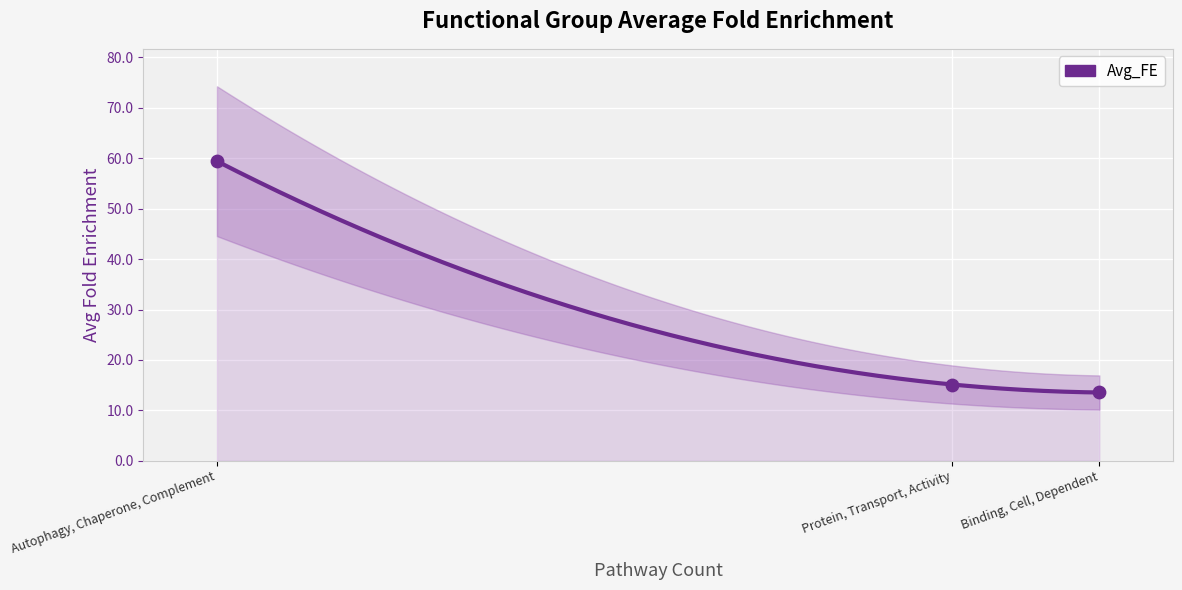

Which has a higher value, Autophagy, Chaperone, Complement or Binding, Cell, Dependent?

Autophagy, Chaperone, Complement